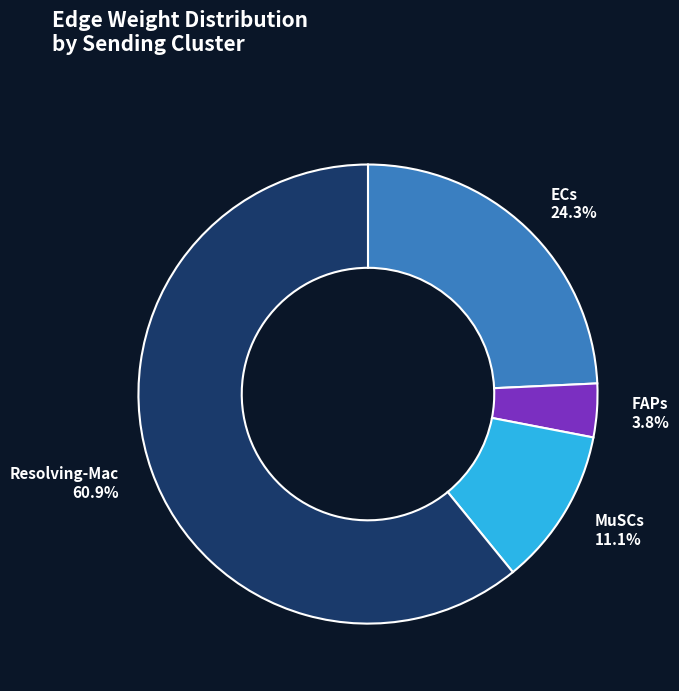

What percentage is NOT represented by FAPs?

96.2%